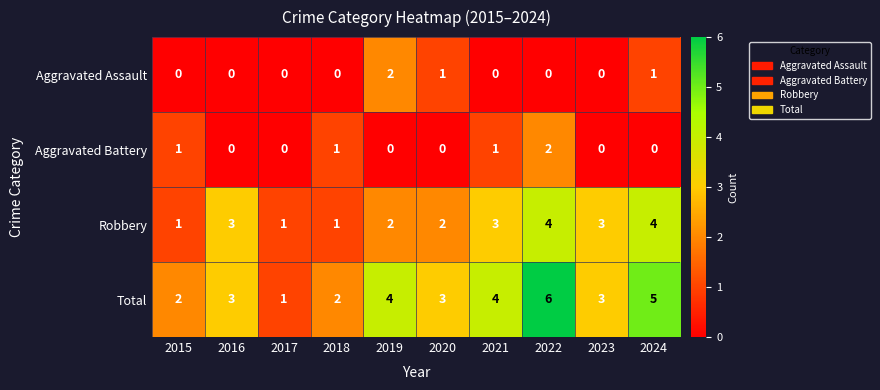

What is the greatest value displayed?

6